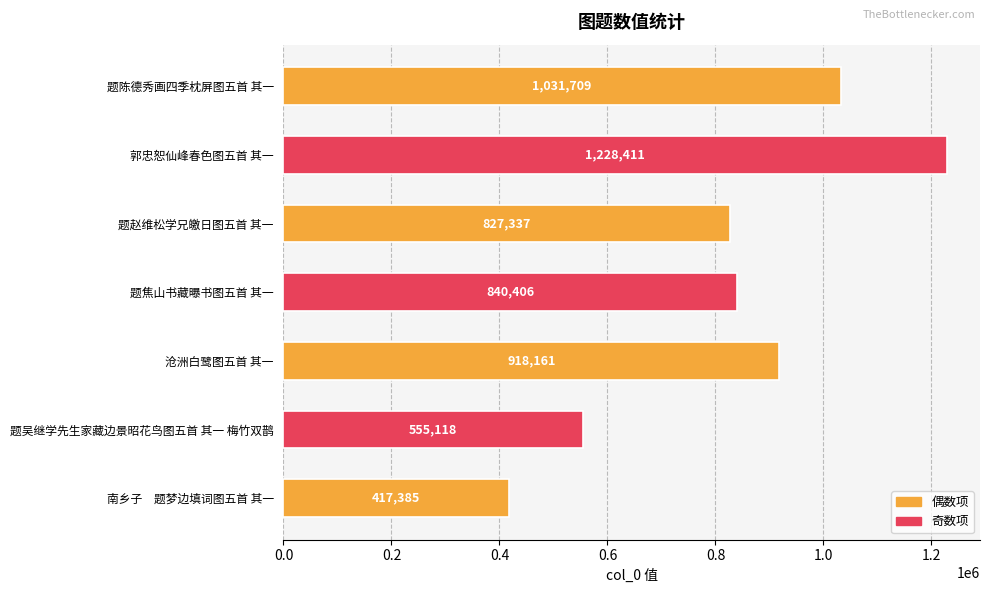

What is the average value?

831218